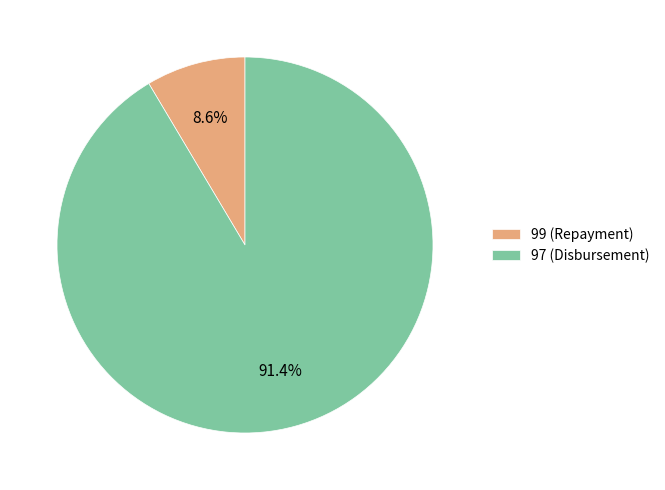

To the nearest percent, what is the difference between the 97 (Disbursement) and 99 (Repayment) slice percentages?

83%